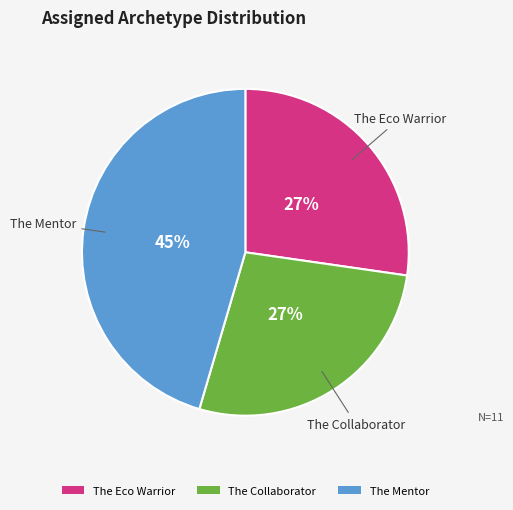

To the nearest percent, what is the average slice percentage?

33%